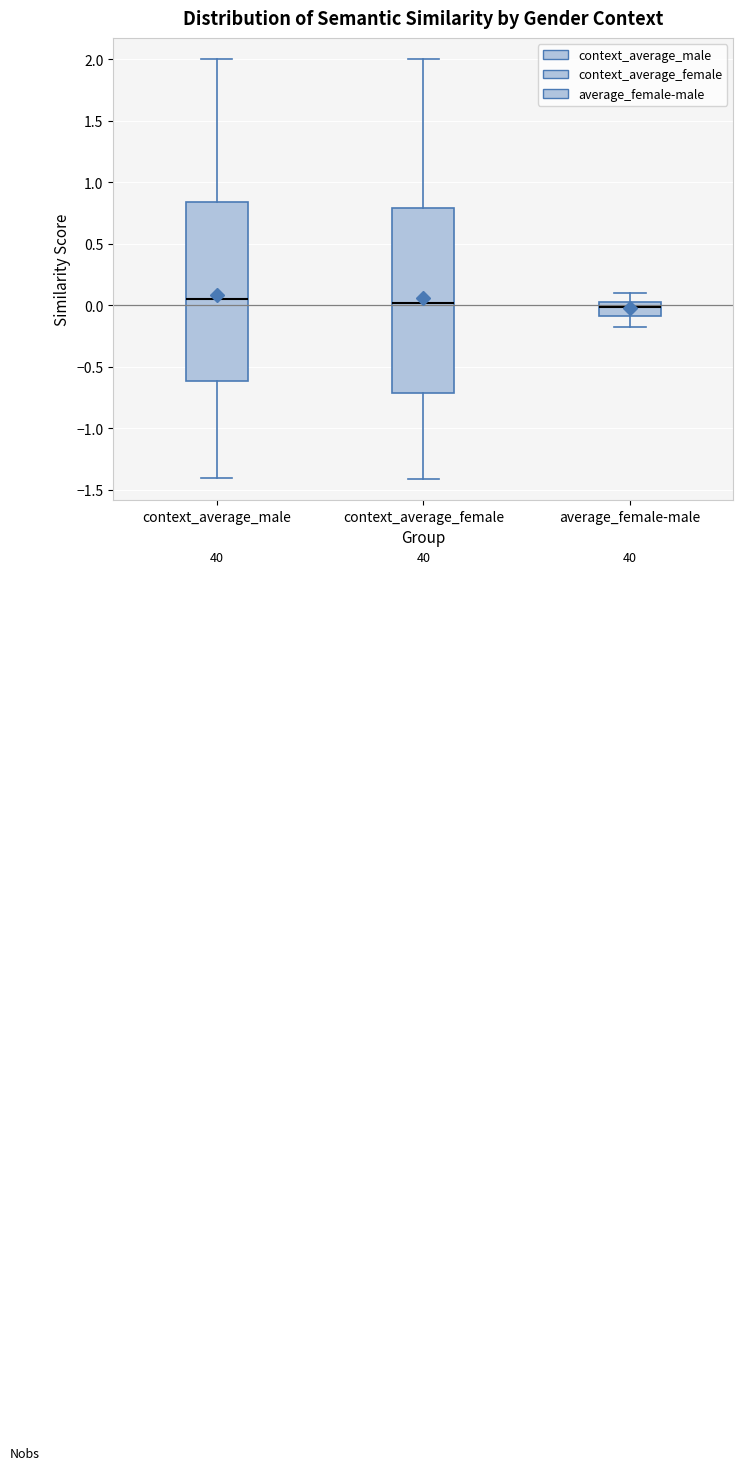

Comparing the boxes themselves (not the whiskers), which one is the tallest?

context_average_female